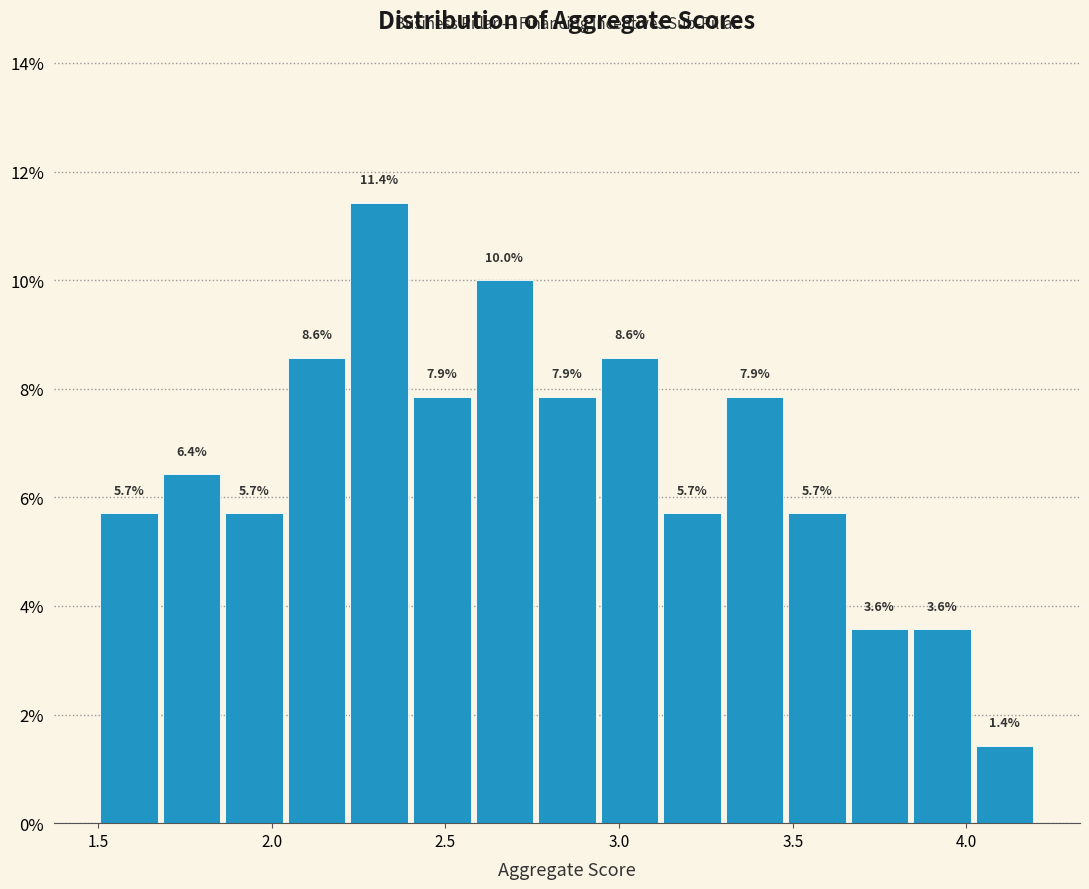

Around what value on the x-axis is the tallest bar? Give the approximate position of its centre, as read against the axis.

2.30